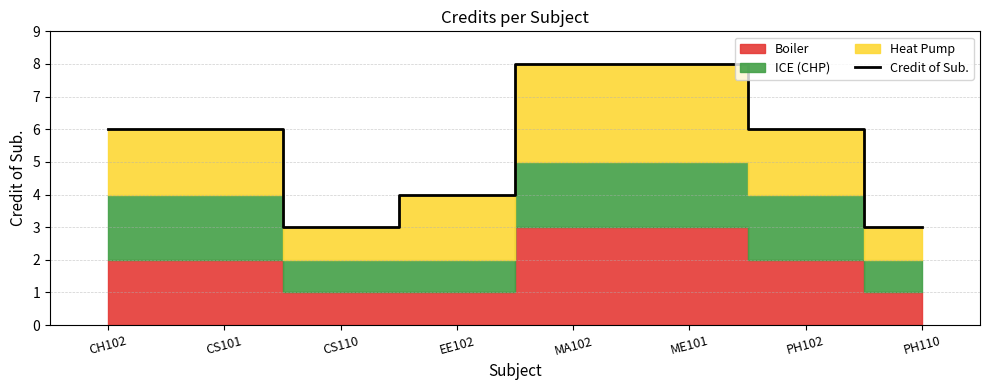

Reading left to right, what are all the values shown in this chart?

6	6	3	4	8	8	6	3